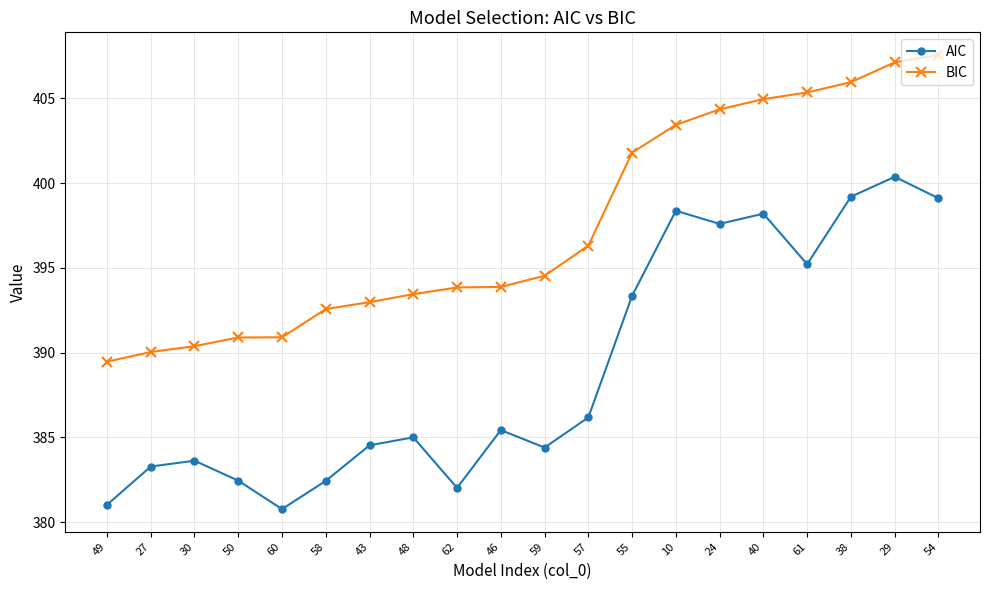

True or false: AIC has more than 2 points higher than both neighbors.

True